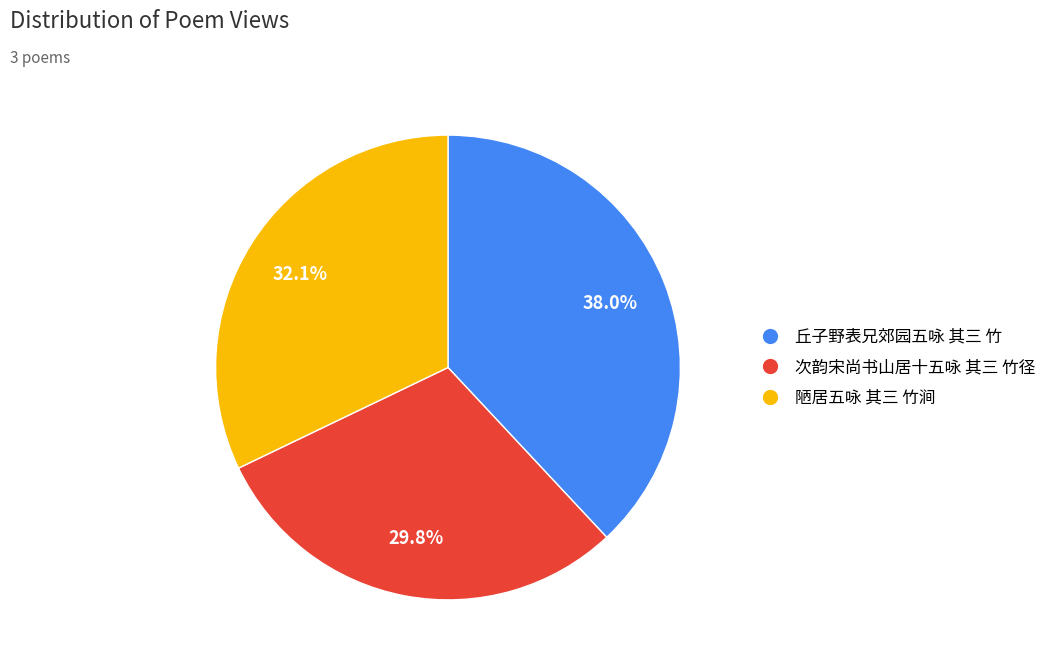

Combined, do 陋居五咏 其三 竹涧 and 丘子野表兄郊园五咏 其三 竹 account for over 50%?

Yes